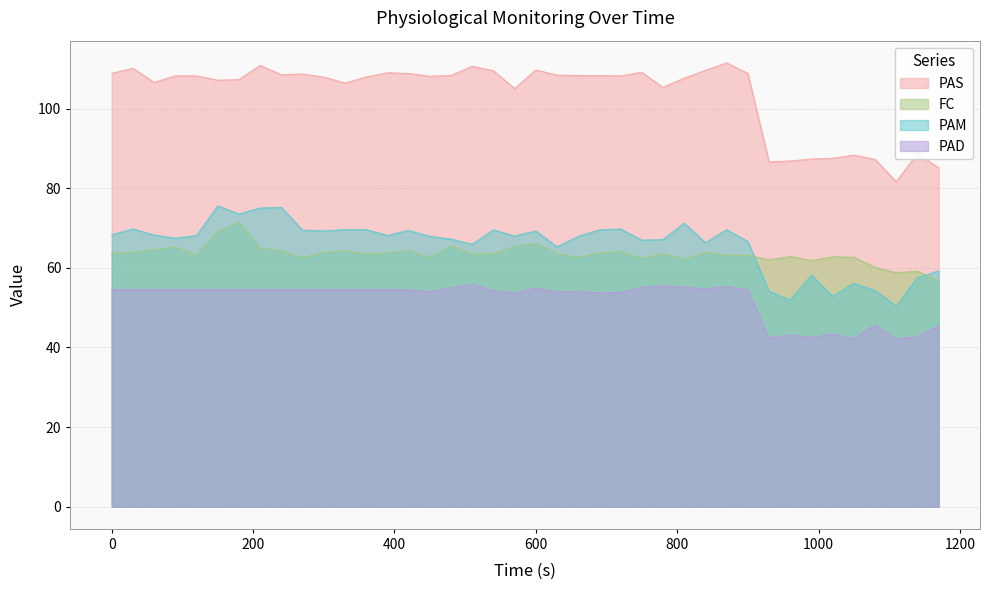

The FC series shows 32.2 at 1080. True or false?

False